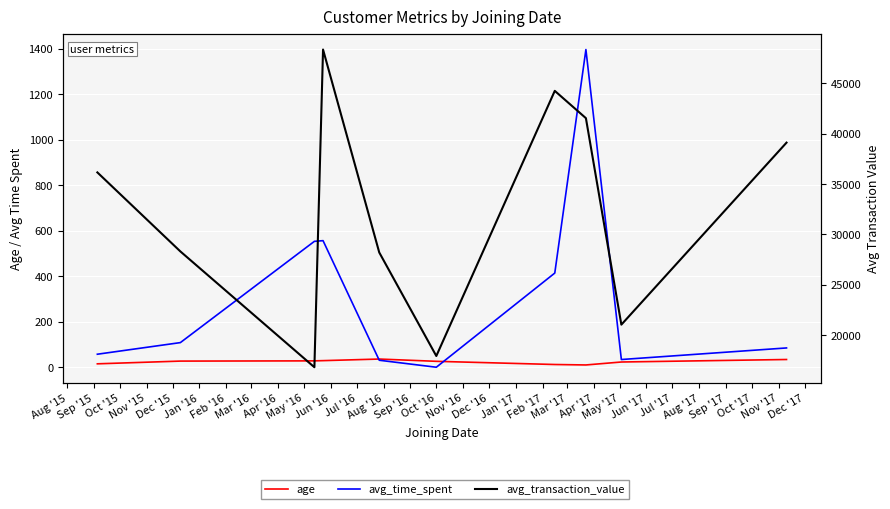

True or false: age has a value of 29.0 at Nov '15.

True